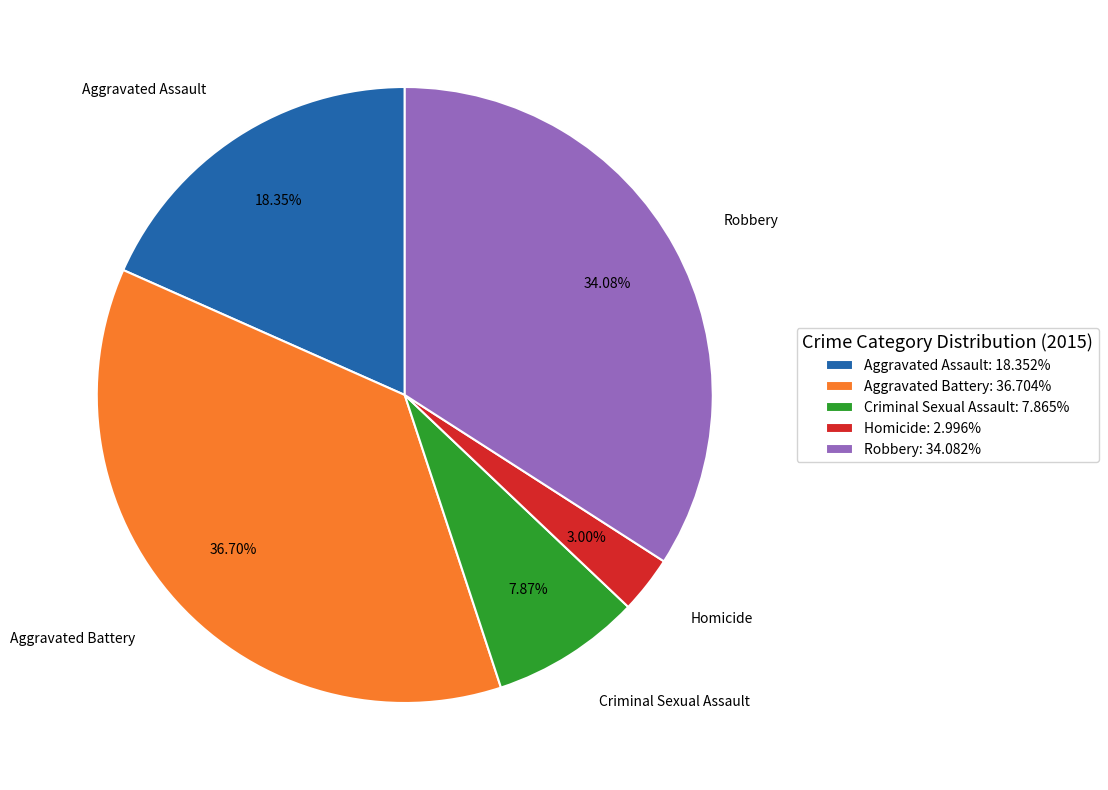

Do Aggravated Assault: 18.352% and Homicide: 2.996% together represent more than half of the pie?

No